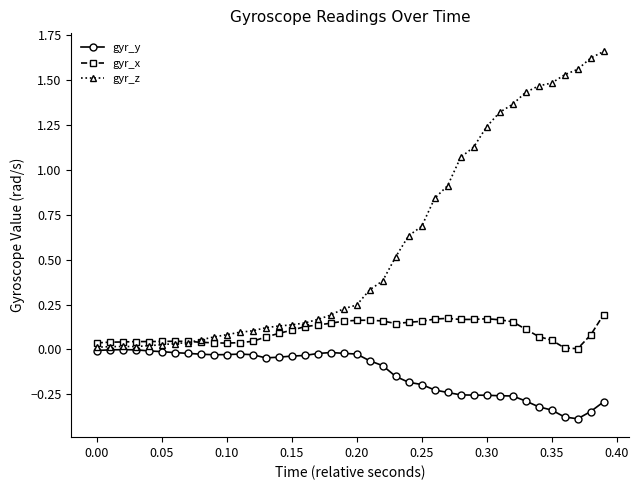

What is the difference between the maximum and minimum values in the gyr_y series?

0.4